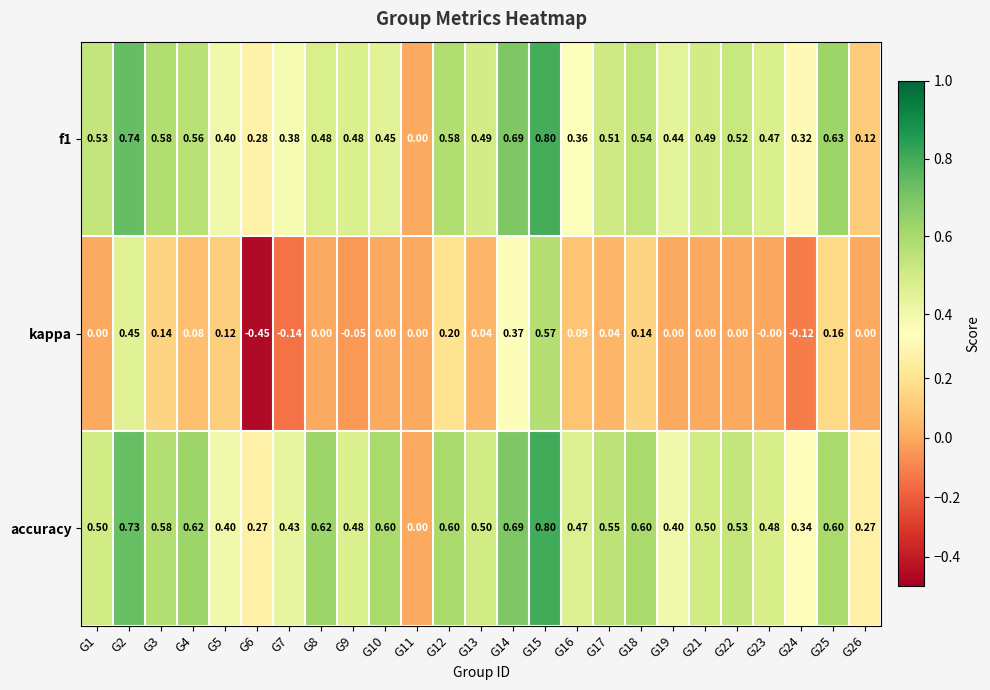

Which series has the largest total across all categories?

accuracy